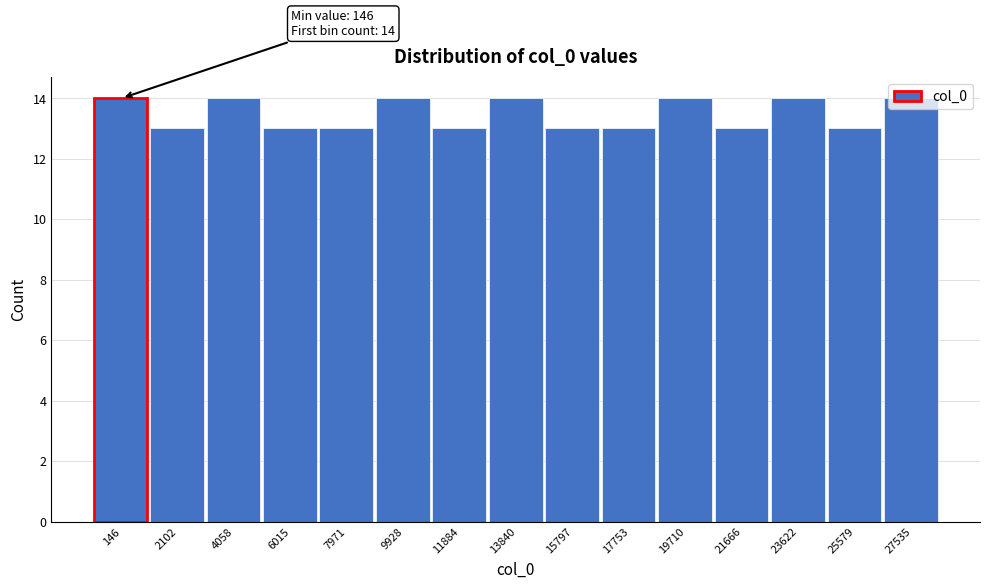

The value at 9928 is 14. True or false?

True